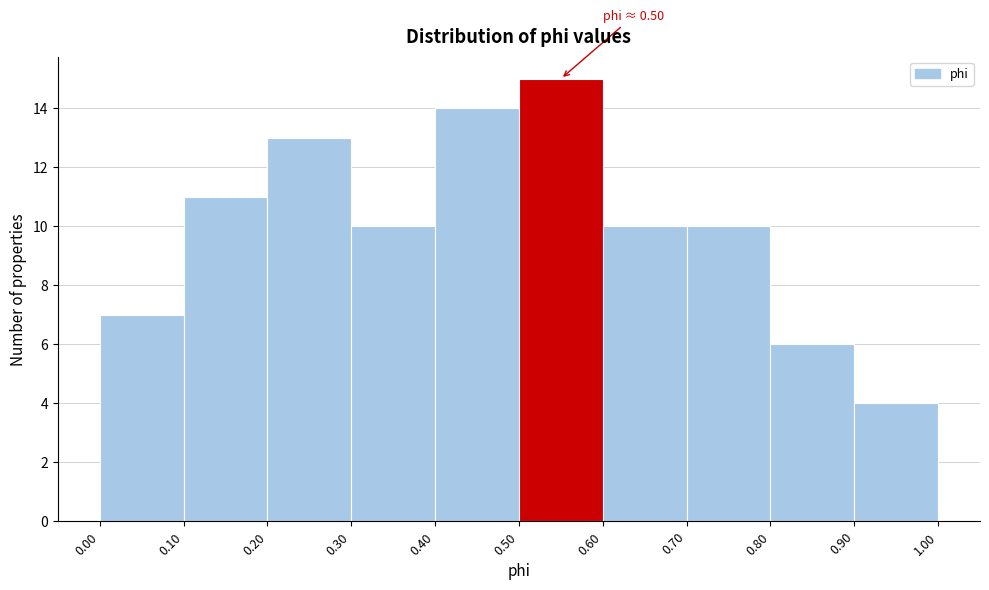

Over which range of the x-axis is the bar tallest?

0.50 to 0.60